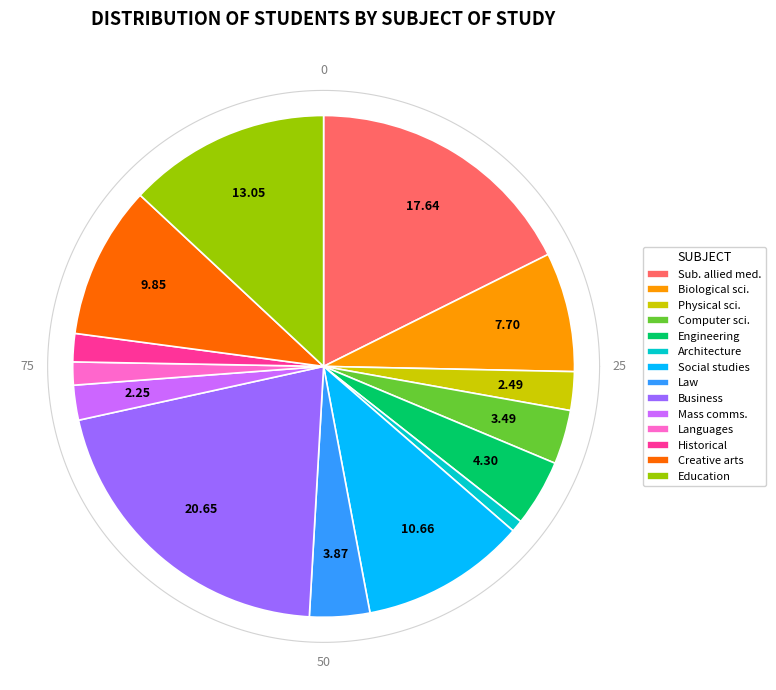

Is there a majority slice in this chart?

No